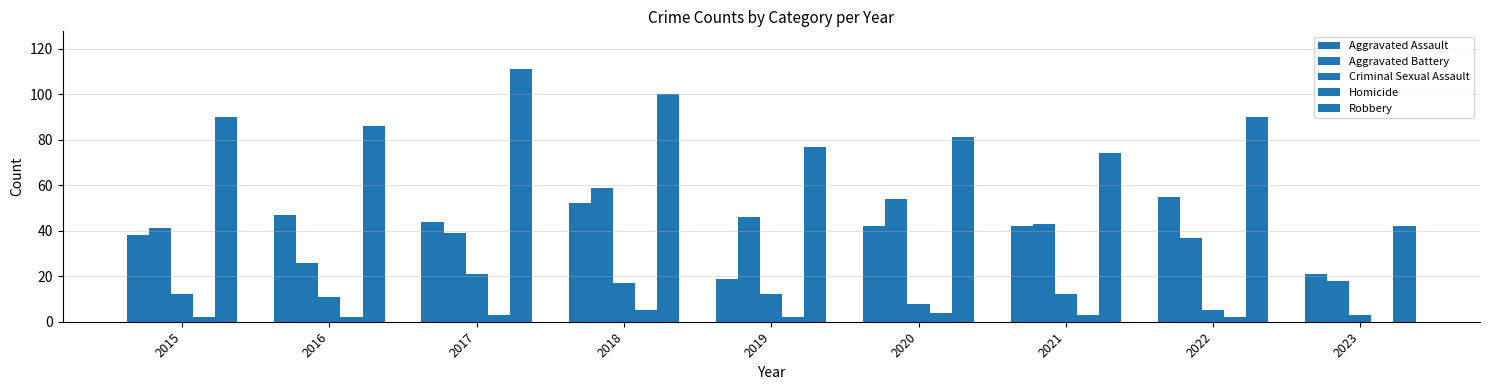

What is the difference between the maximum and minimum values in the Criminal Sexual Assault series?

18